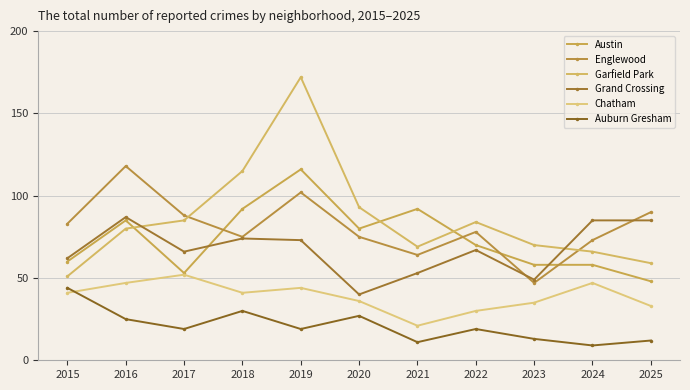

At how many categories does at least one series exceed 166?

1